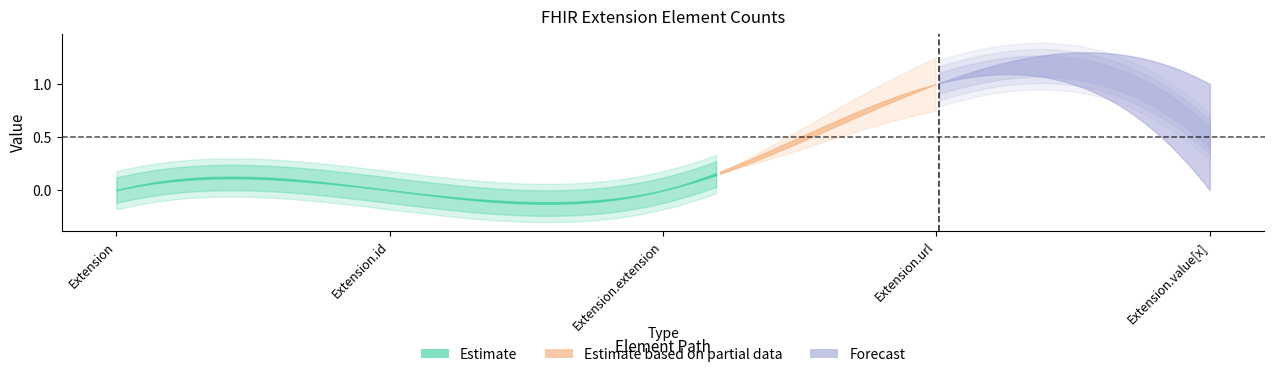

What is the greatest value displayed?

1